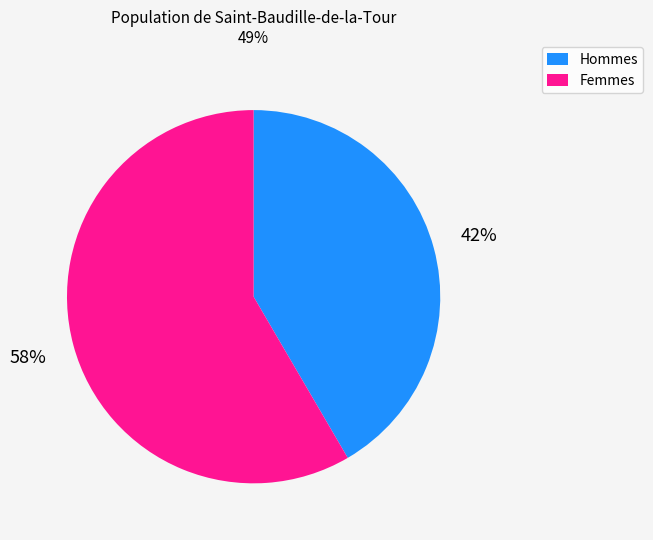

How many segments does this pie chart have?

2